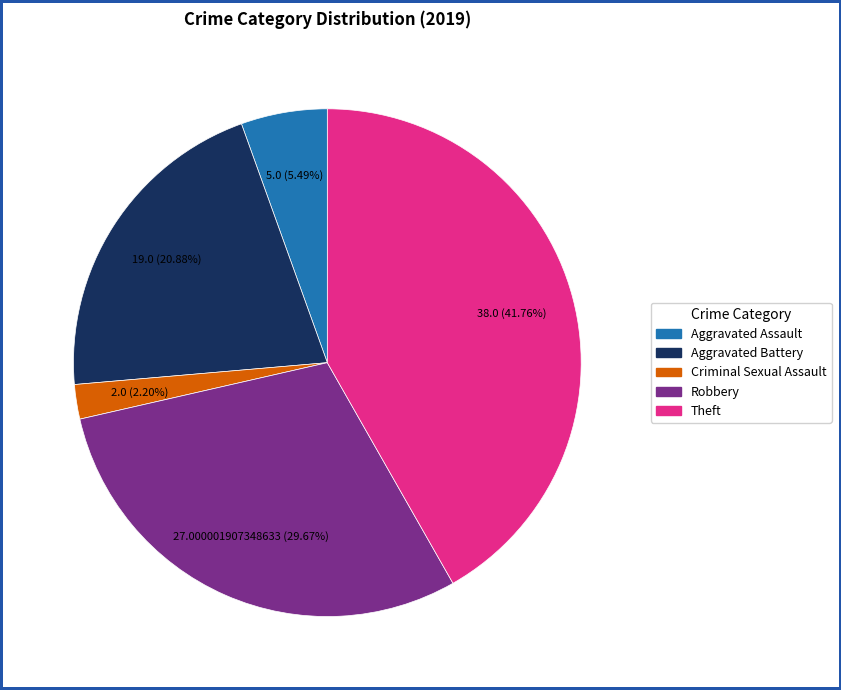

Does any single category account for the majority?

No